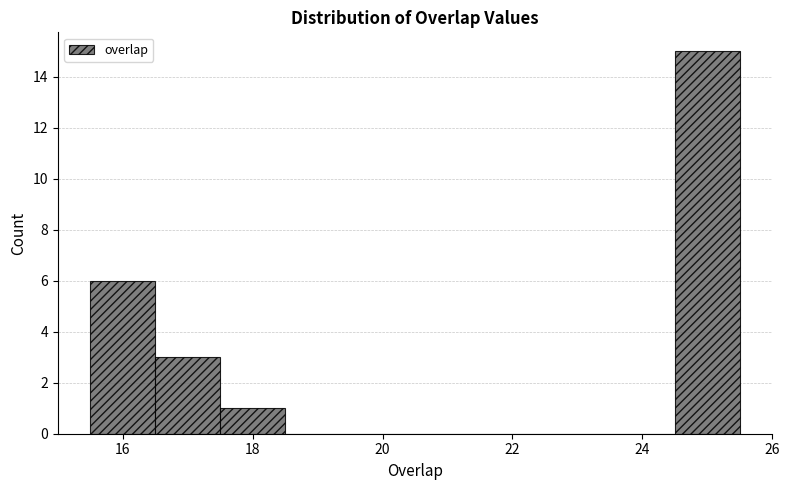

Reading left to right, transcribe this chart: for each bar, give the range it covers on the x-axis and its height. Neither the bar edges nor the heights are printed on the chart, so give them approximately, as read against the axes.

15.5 to 16.5: 6
16.5 to 17.5: 3
17.5 to 18.5: 1
18.5 to 19.5: 0
19.5 to 20.5: 0
20.5 to 21.5: 0
21.5 to 22.5: 0
22.5 to 23.5: 0
23.5 to 24.5: 0
24.5 to 25.5: 15